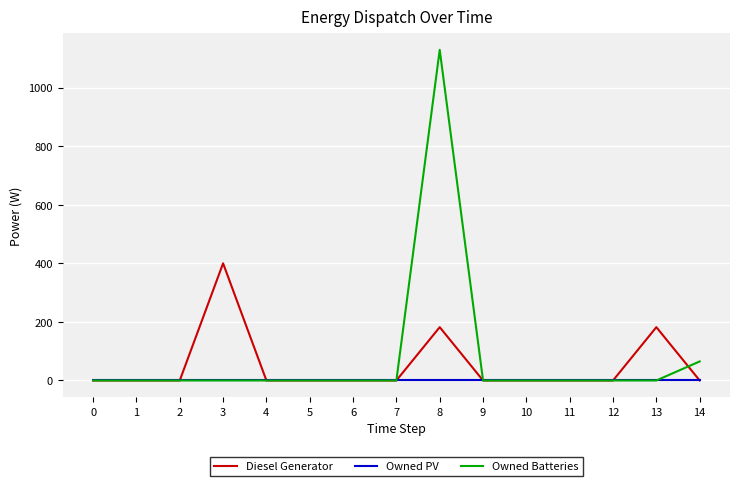

Is the value of Owned PV at 9 greater than the value of Diesel Generator at 13?

No